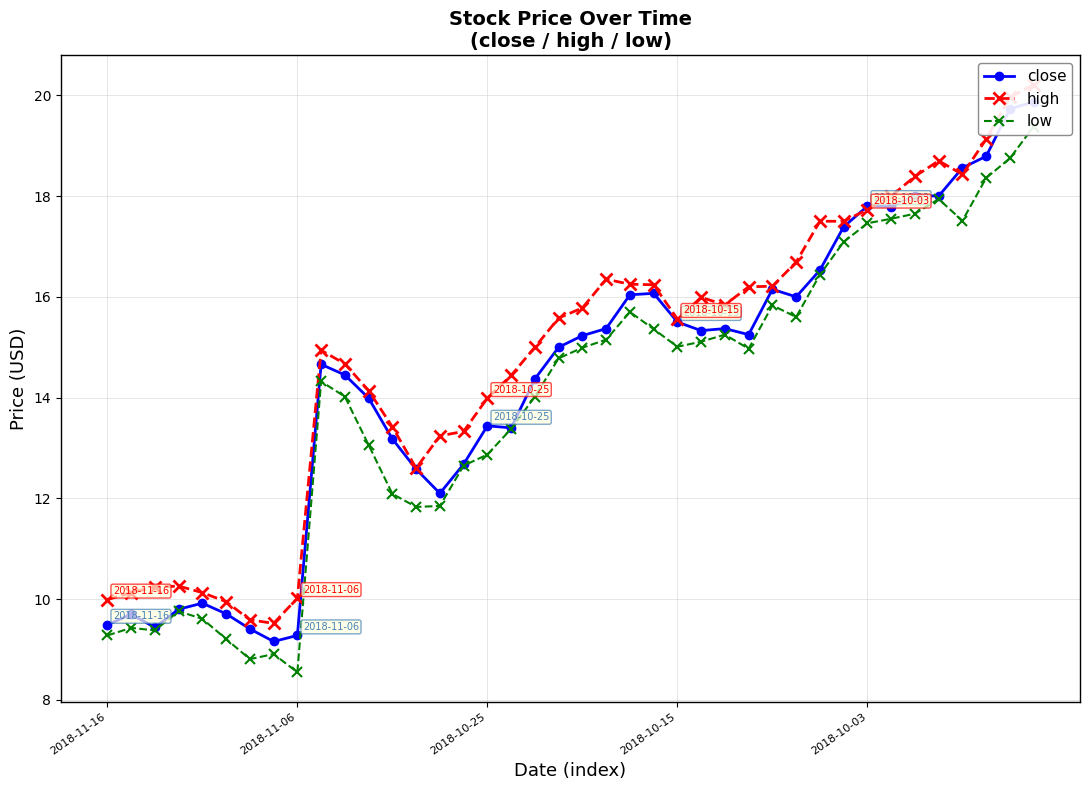

What are all the series names shown in the legend?

close, high, low